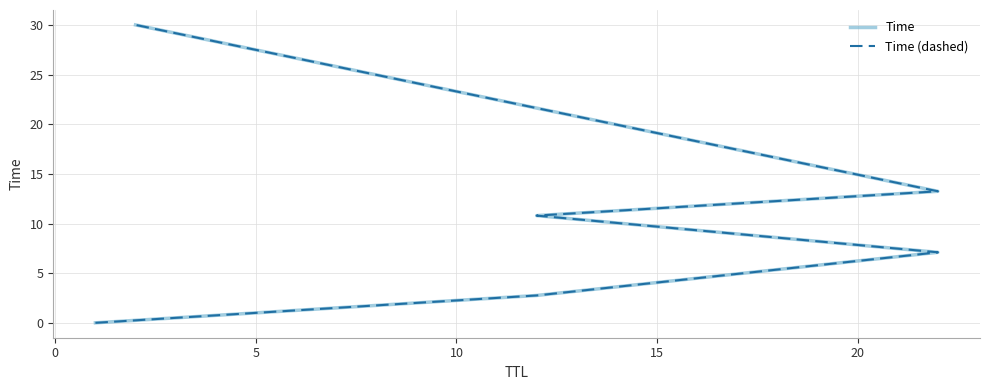

What position from the left is 15?

5